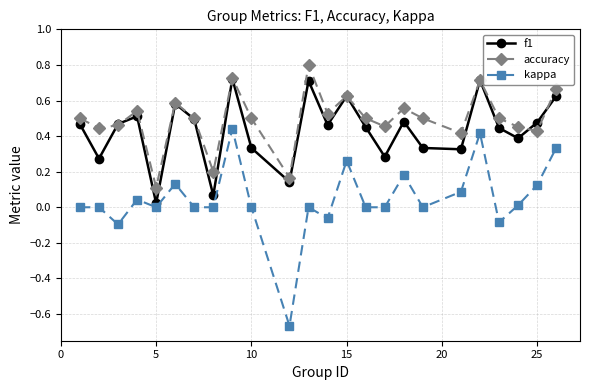

What is the maximum value shown in the chart?

0.8